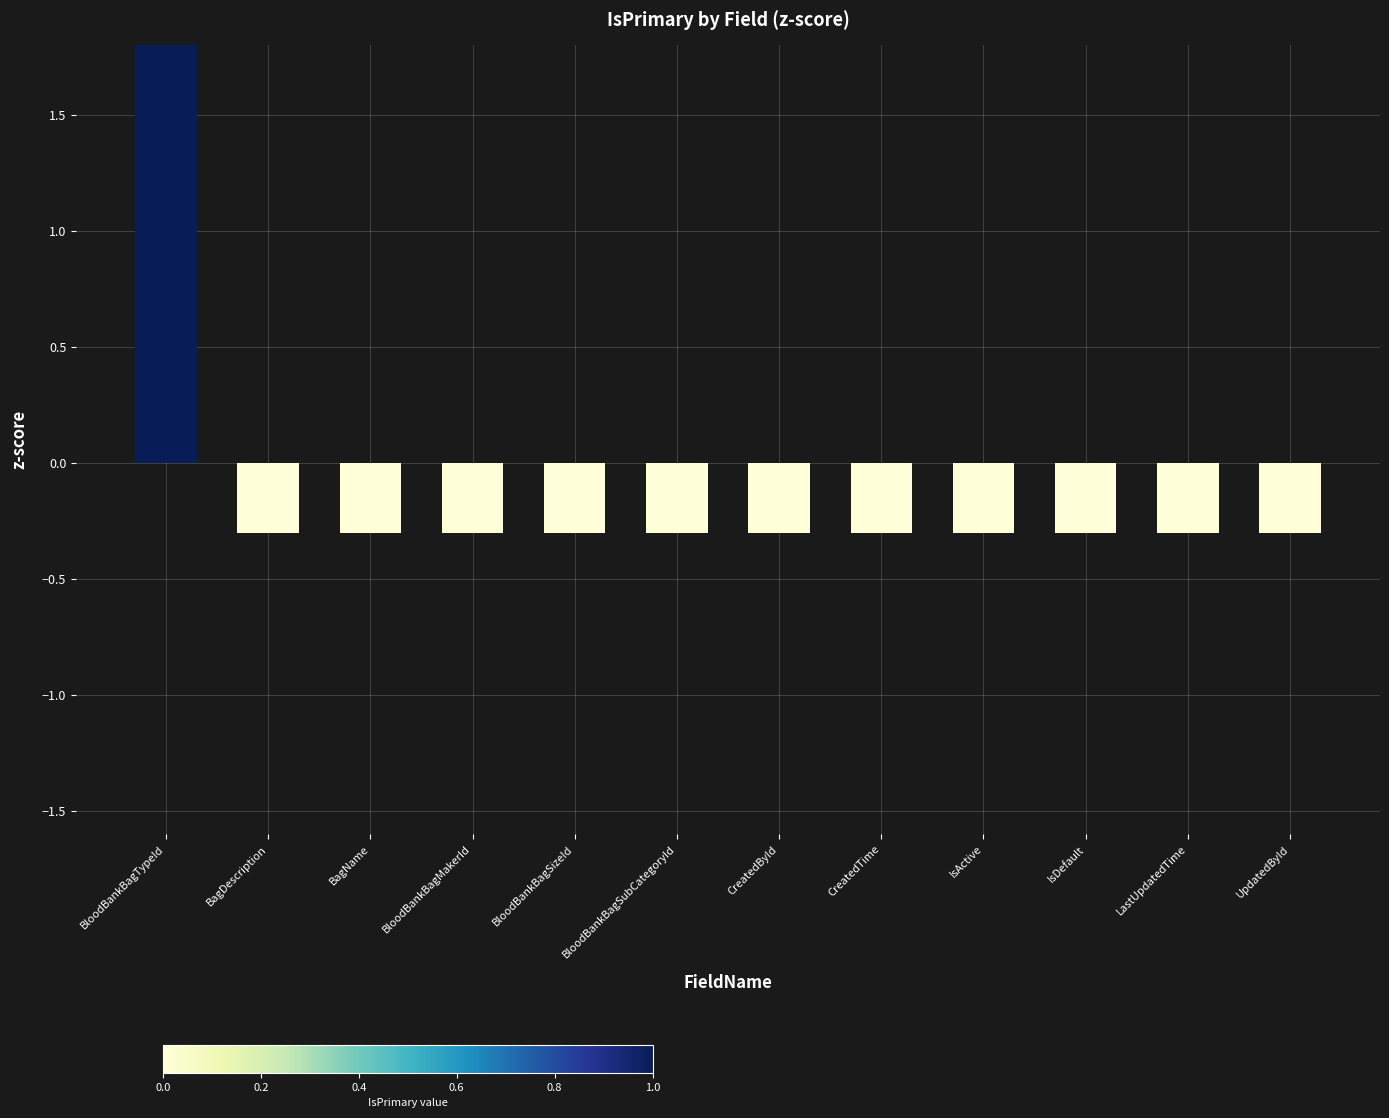

Rank the categories by value from lowest to highest.

BagDescription, BagName, BloodBankBagMakerId, BloodBankBagSizeId, BloodBankBagSubCategoryId, CreatedById, CreatedTime, IsActive, IsDefault, LastUpdatedTime, UpdatedById, BloodBankBagTypeId